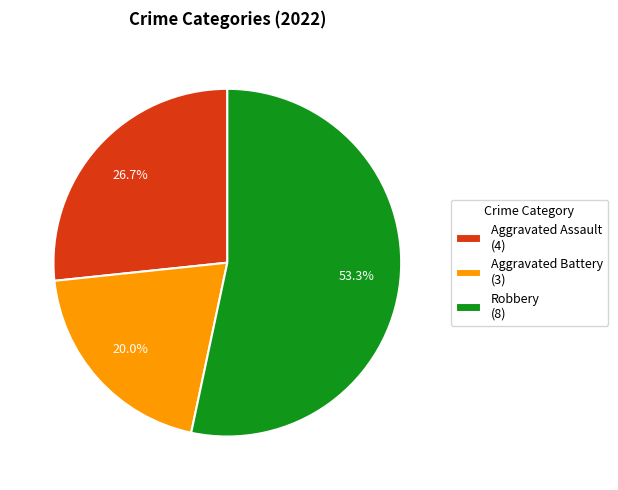

To the nearest percent, what is the average slice percentage?

33%